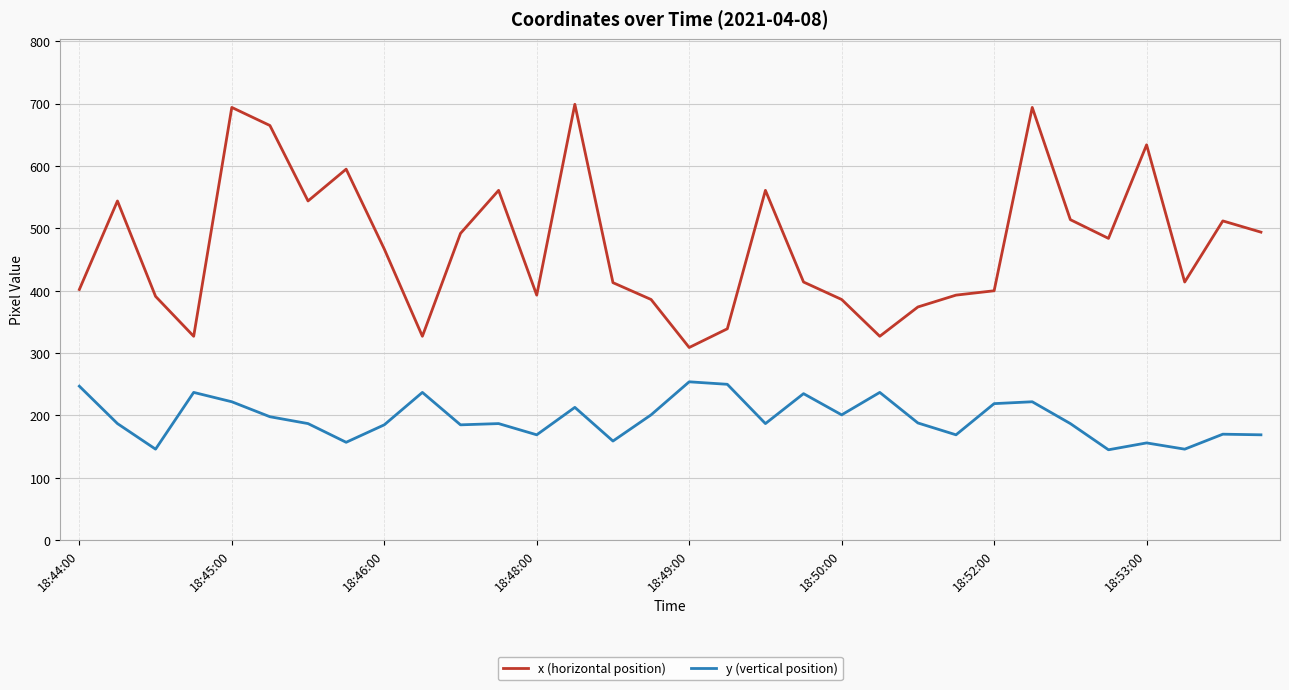

How many categories are shown in the chart?

32